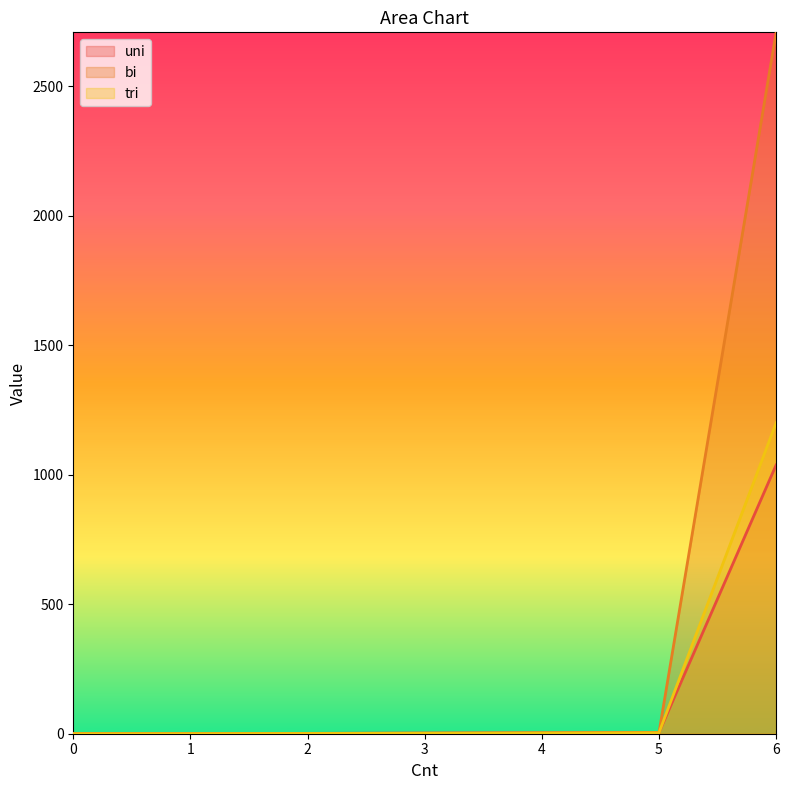

How many lines are shown in the chart?

3